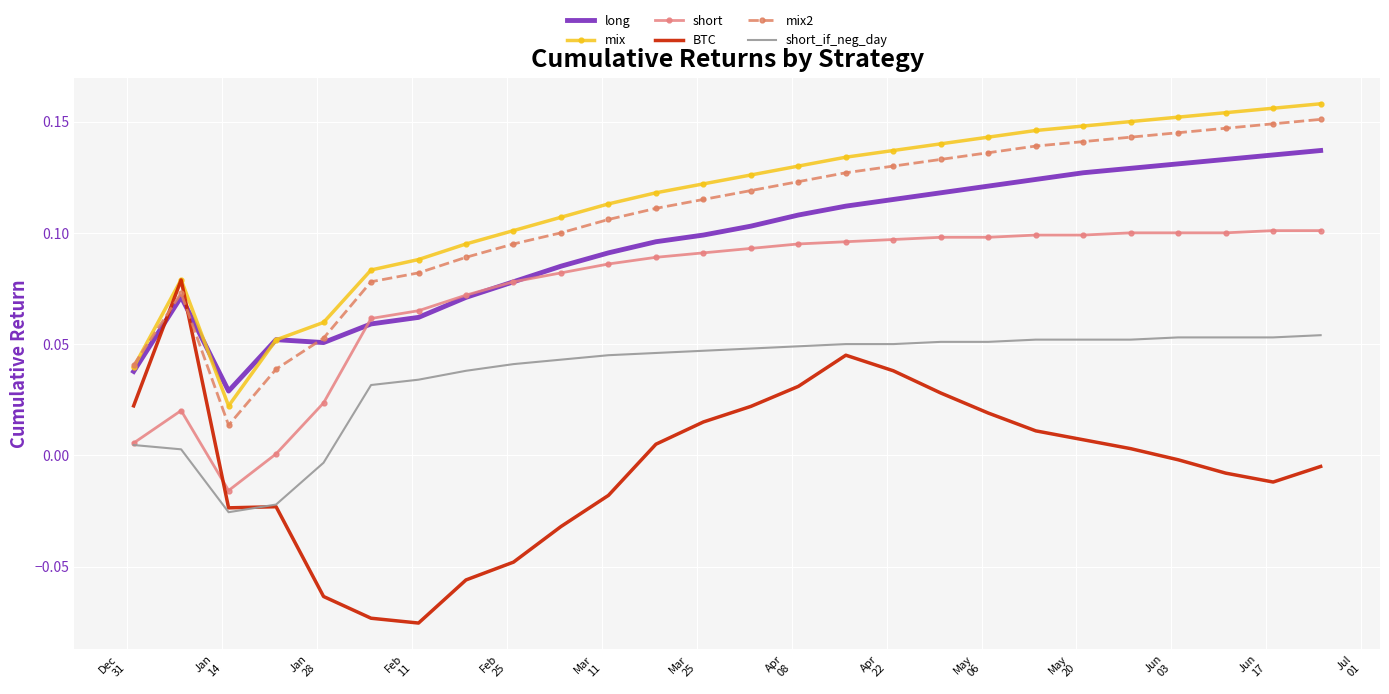

True or false: mix2 and short intersect in this chart.

False